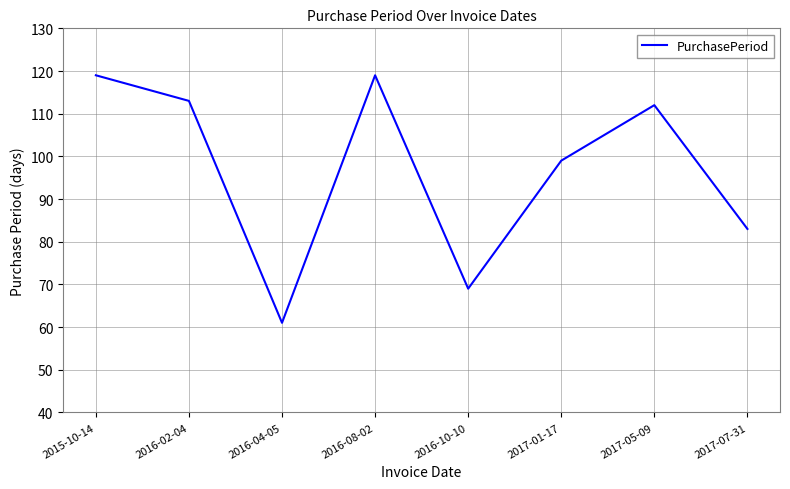

What is the maximum value shown in the chart?

119